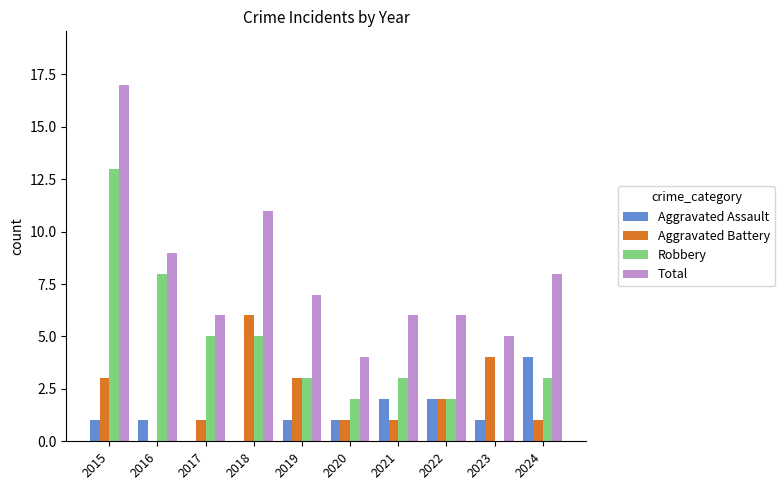

Count the number of data series in this chart.

4